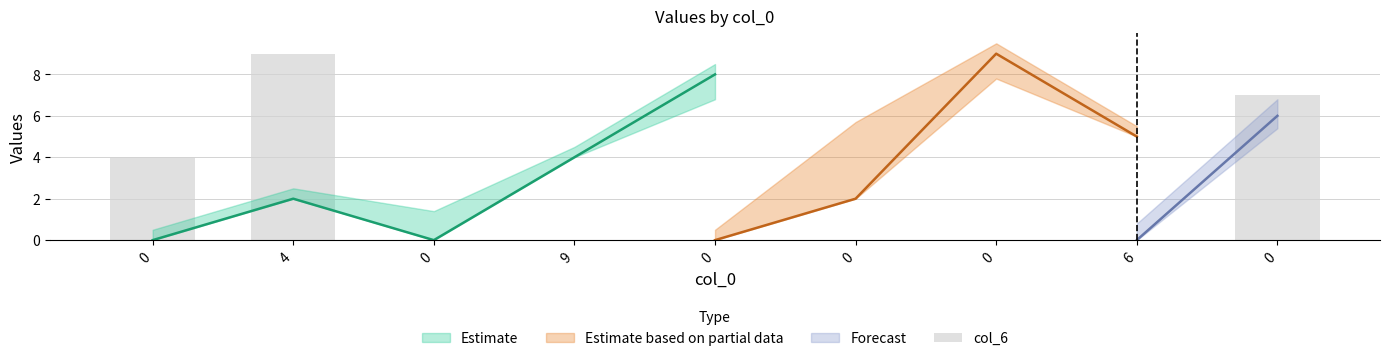

Reading left to right, extract all data points from this chart.

0=4	4=9	0=0	9=0	0=0	0=0	0=0	6=0	0=7